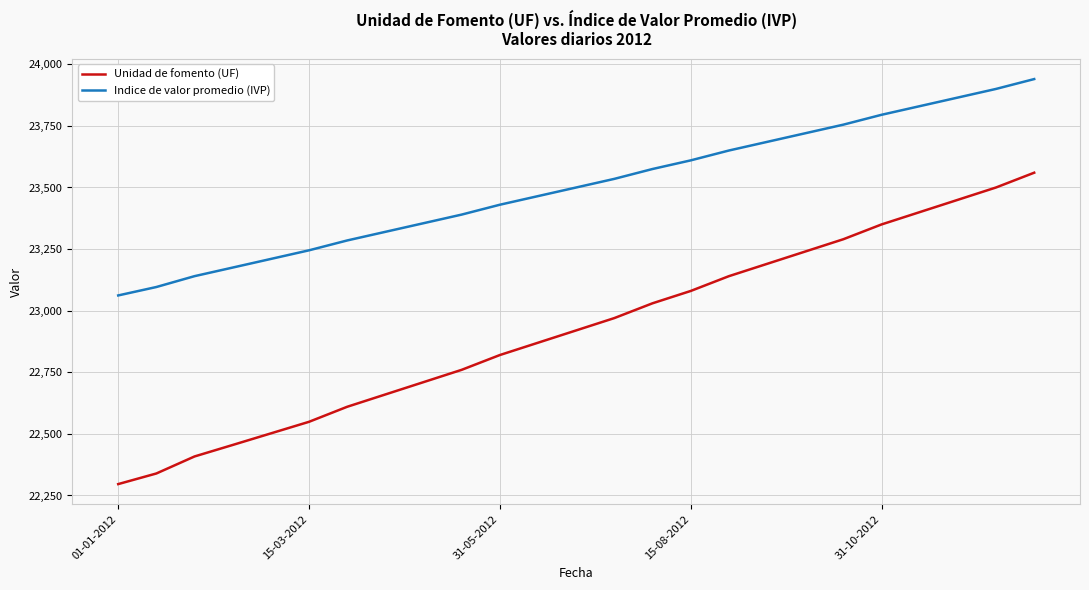

Which series has the widest spread of values?

Unidad de fomento (UF)